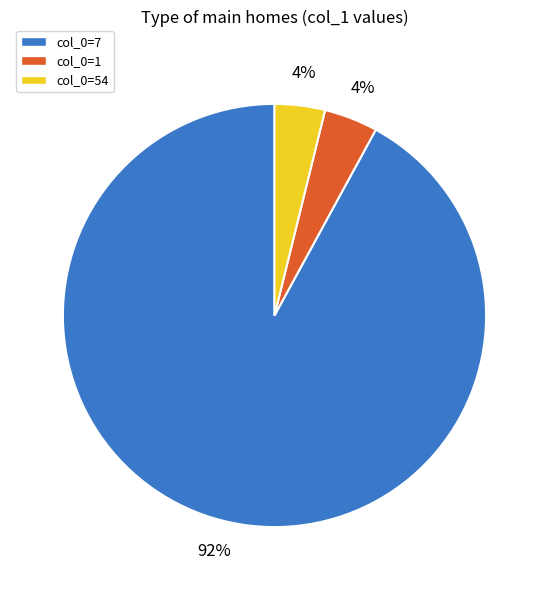

True or false: col_0=1 accounts for 4% of the total.

True